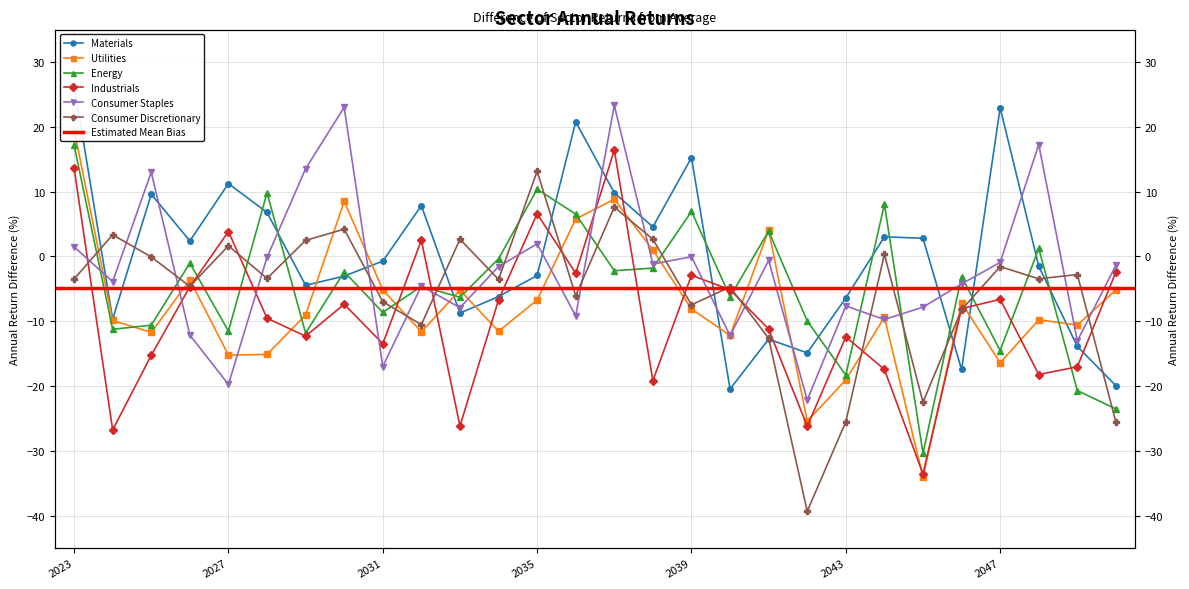

How many data points in Materials are above 0?

13